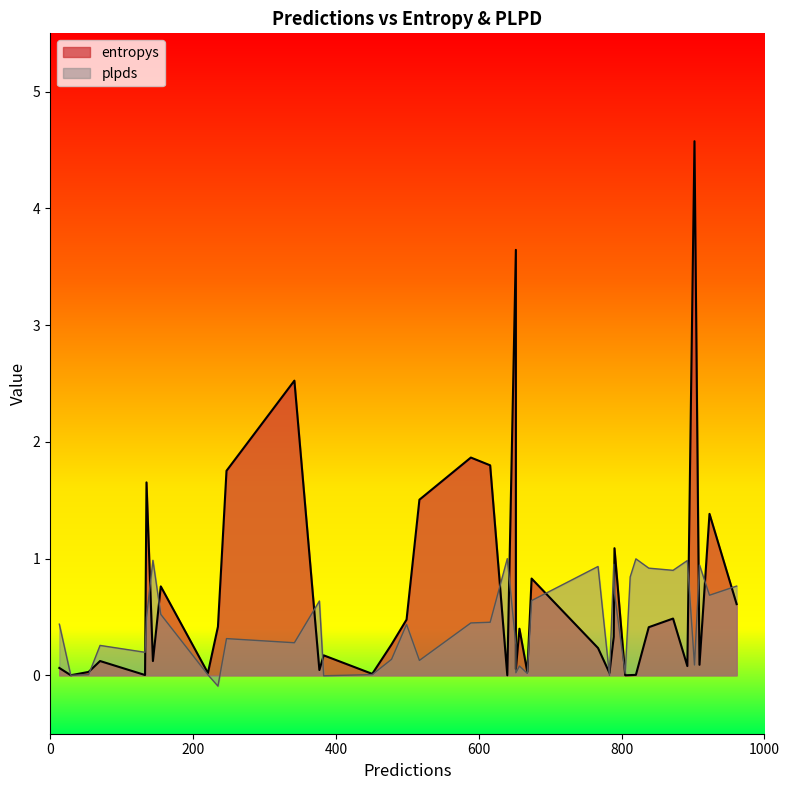

What are all the series names shown in the legend?

entropys, plpds